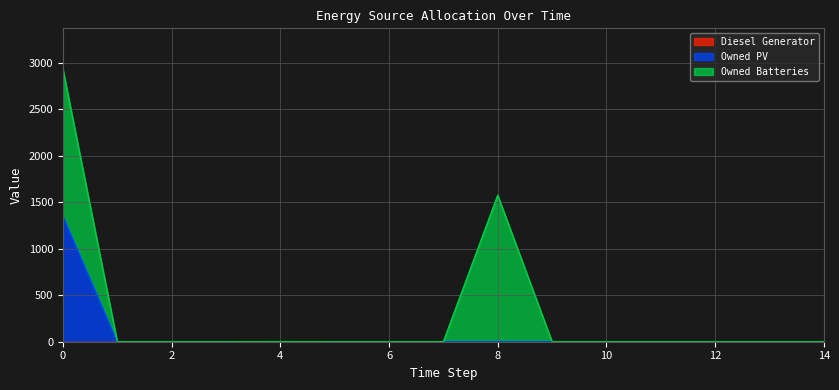

Reading left to right, transcribe all the data shown in this chart.

Diesel Generator: 0	0	0	0	0	0	0	0	0	0	0	0	0	0	0
Owned PV: 1354	0	0	0	0	0	0	0	0	0	0	0	0	0	0
Owned Batteries: 1574	0	0	0	1	0	0	0	1574	0	0	0	0	0	0